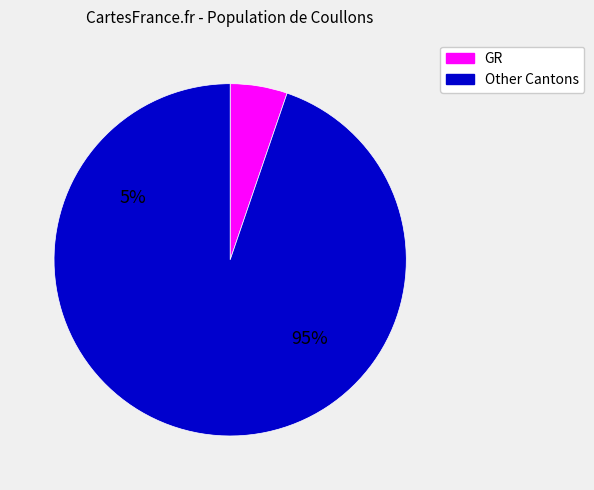

Combined, do 30 and 36 account for over 50%?

No